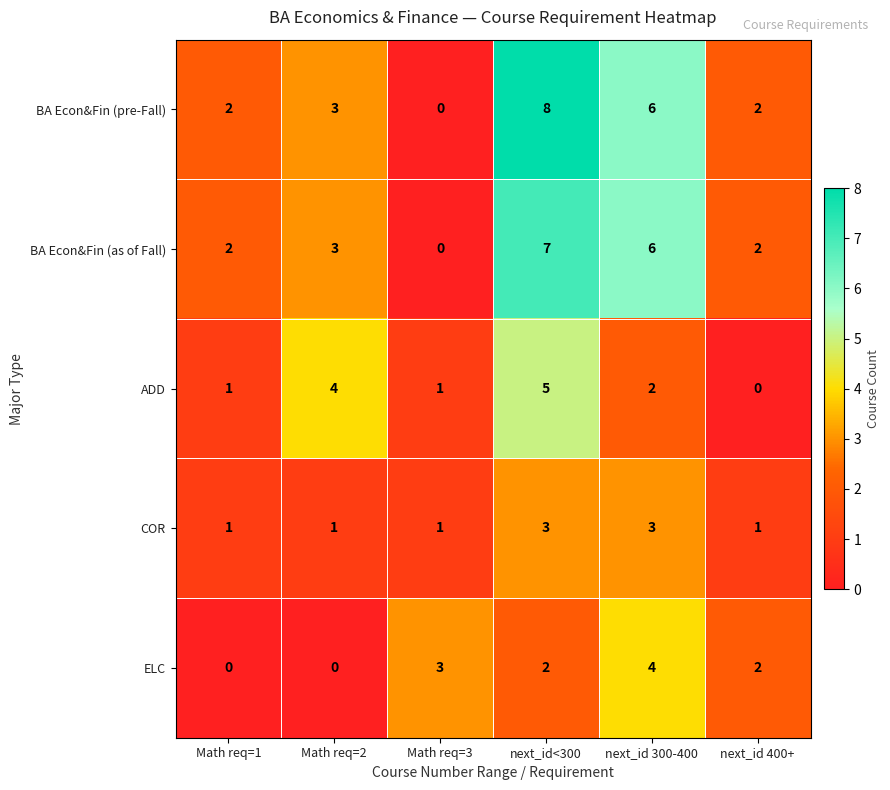

What is the difference between the ADD values at next_id<300 and Math req=1?

4